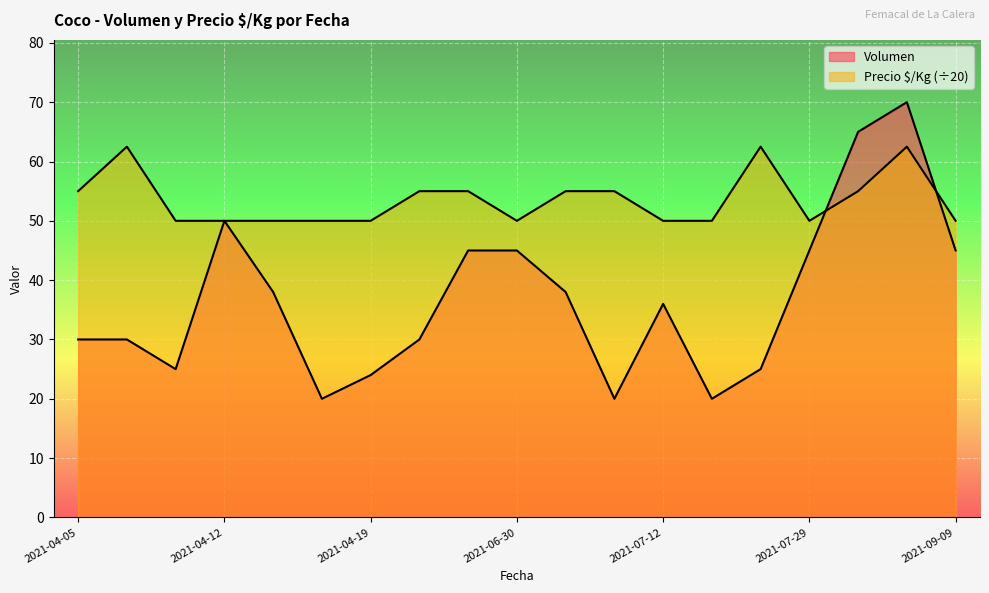

Where is Precio $/Kg nearest to the value 56?

2021-04-05